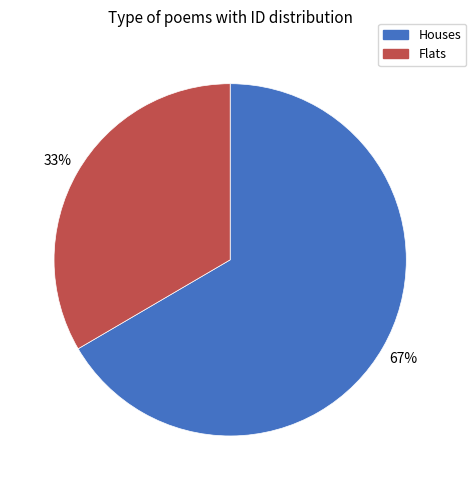

The Flats slice represents 21% of the pie. True or false?

False